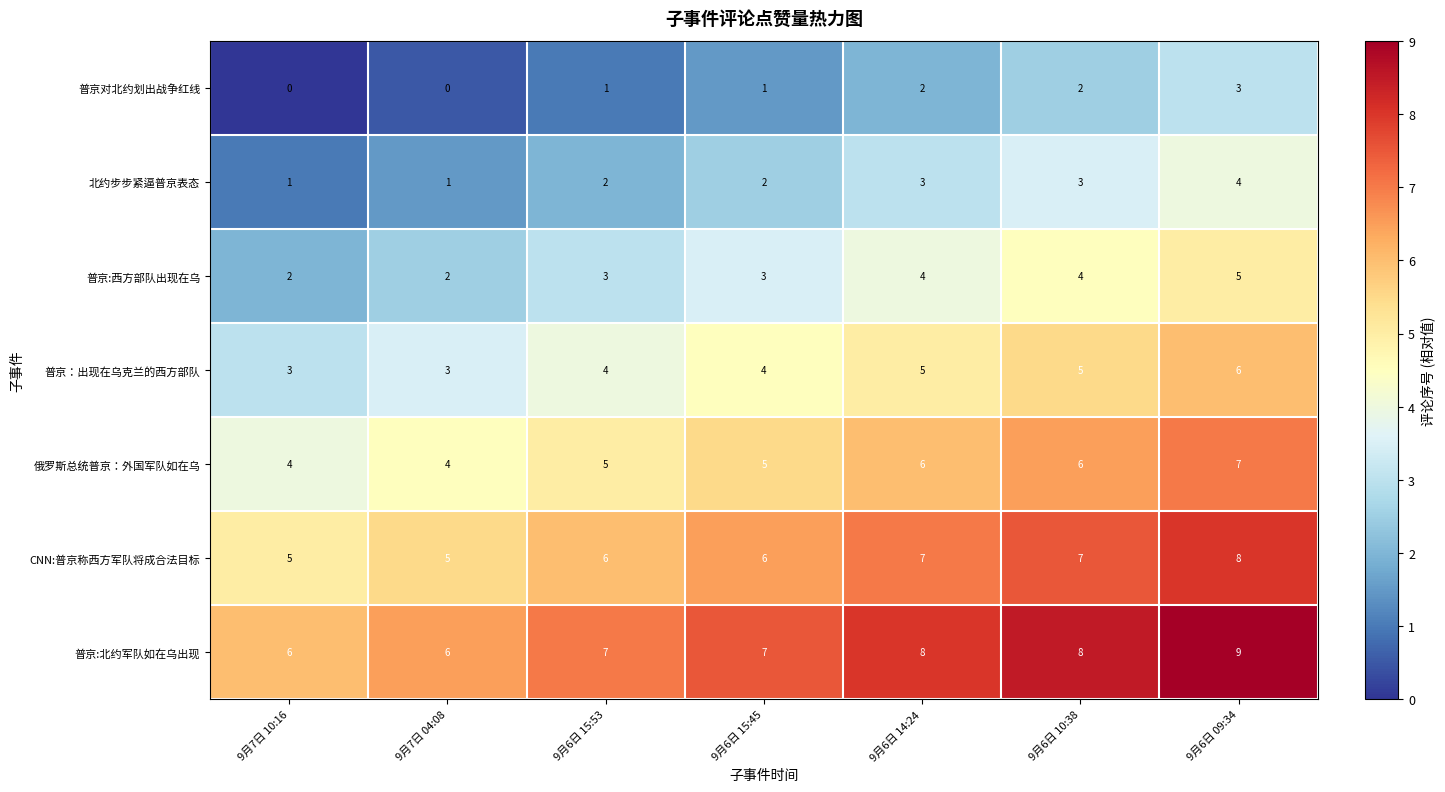

What is the difference between the 普京：出现在乌克兰的西方部队 values at 9月6日 09:34 and 9月7日 04:08?

3